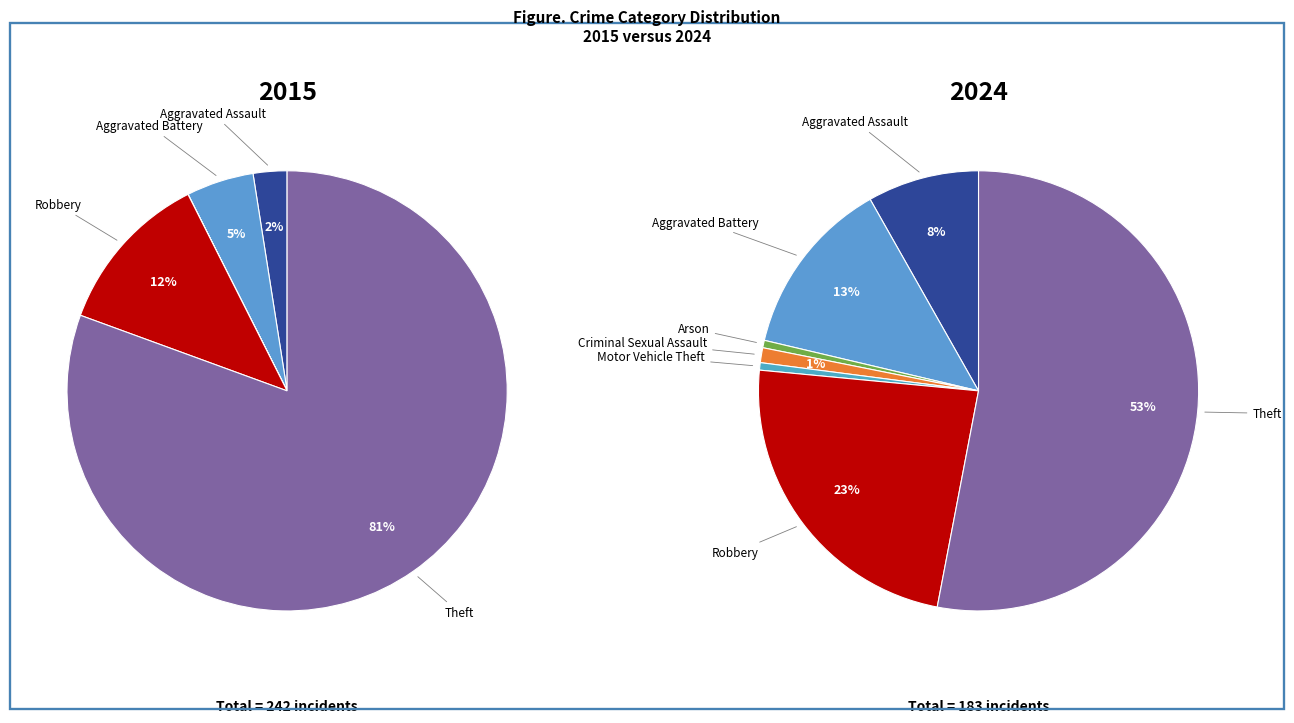

To the nearest percent, what percentage of the pie is Robbery?

12%